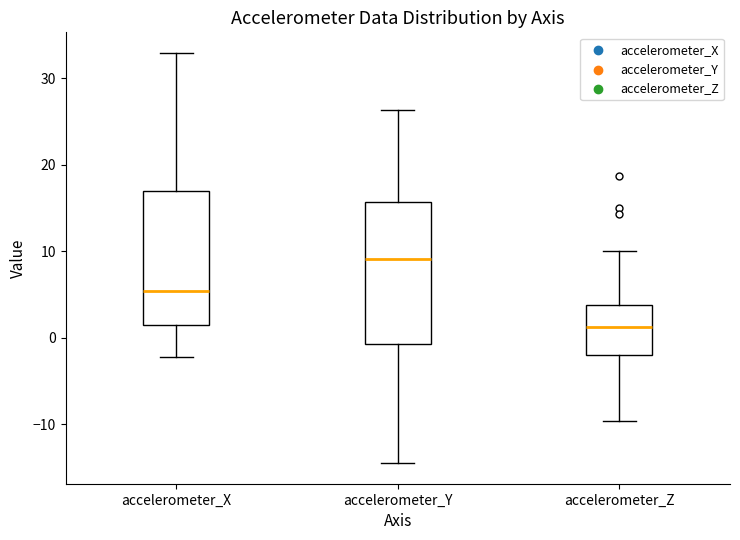

Reading left to right, read every box against the y-axis: the position of its median line, the range the box covers, and the ends of its whiskers. The values are not printed on the chart, so give them approximately, as read against the axis.

accelerometer_X: median 5, box 1 to 17, whiskers -2 to 33
accelerometer_Y: median 9, box -1 to 16, whiskers -14 to 26
accelerometer_Z: median 1, box -2 to 4, whiskers -10 to 10